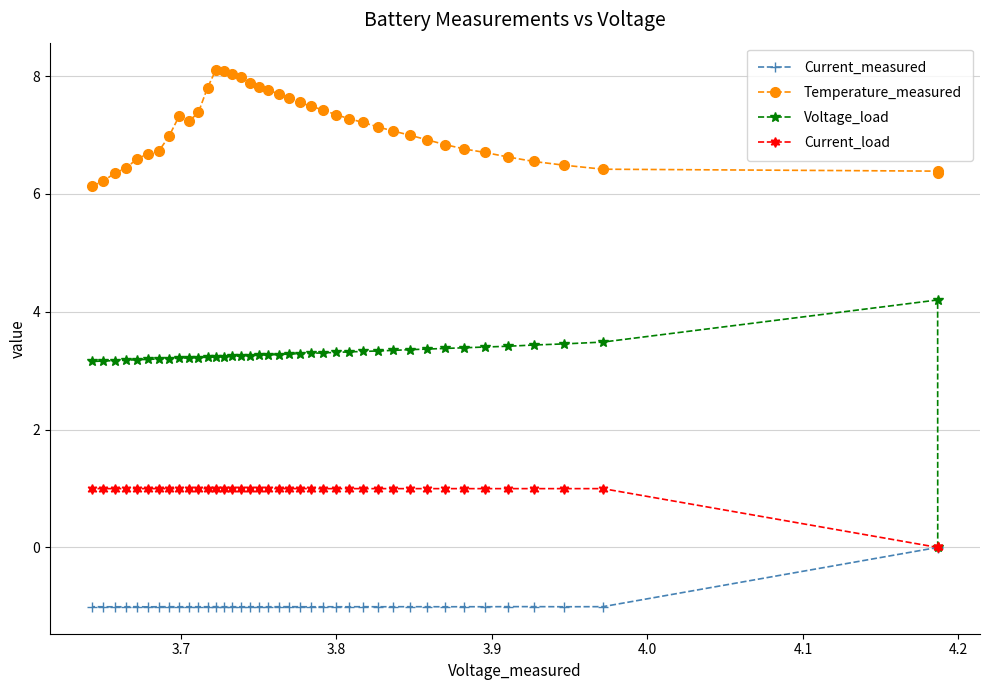

Which series has the largest total across all categories?

Temperature_measured